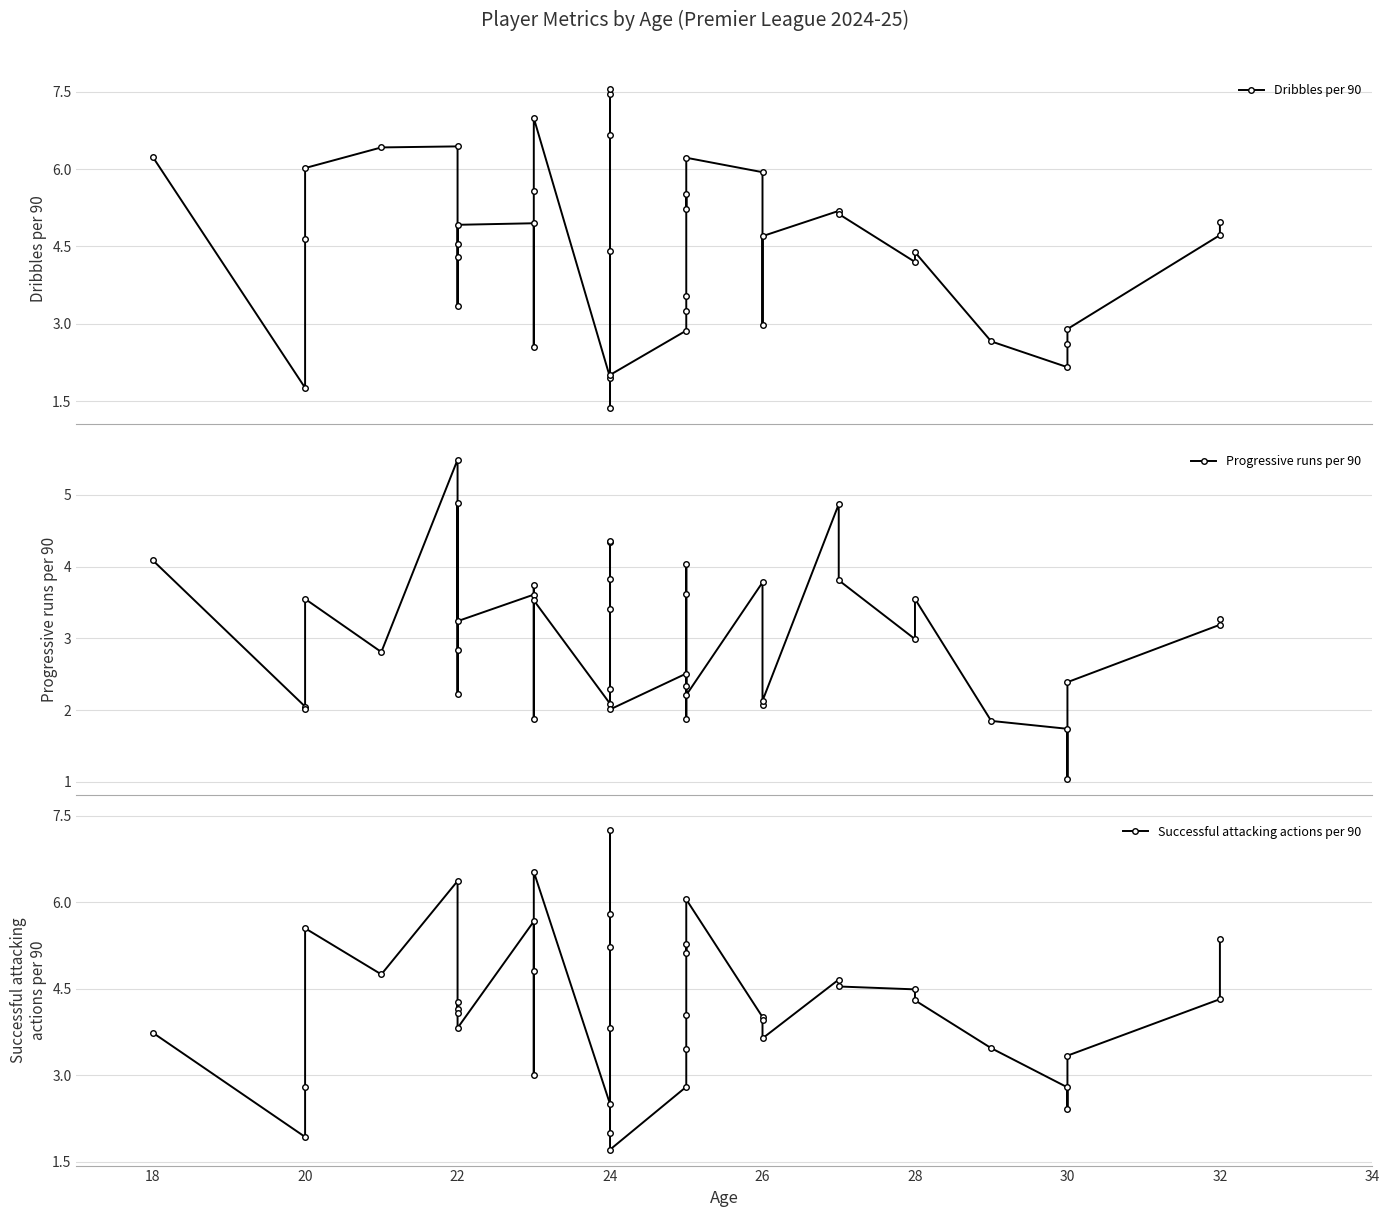

In Dribbles per 90, how many points are higher than both neighbors (excluding endpoints)?

9